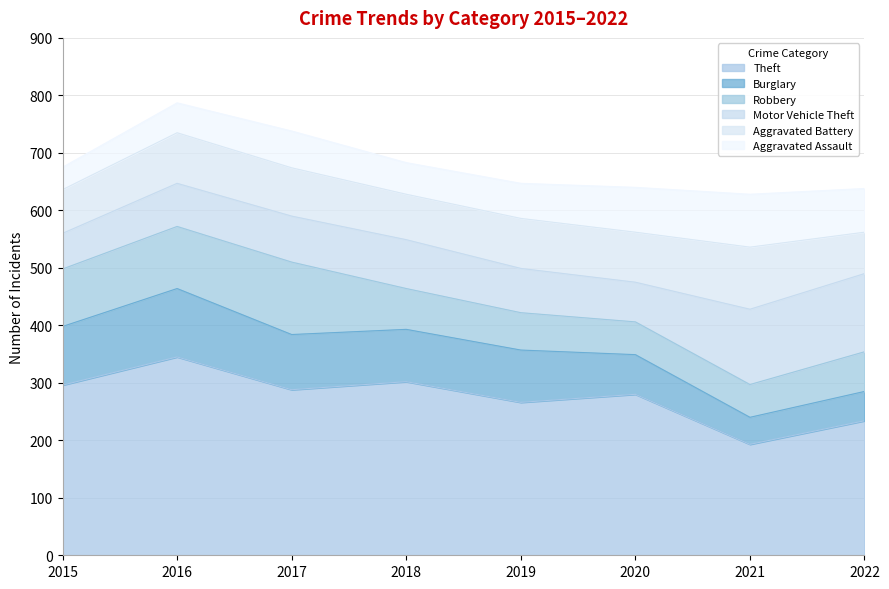

Is the value of Motor Vehicle Theft at 2017 greater than the value of Robbery at 2019?

Yes